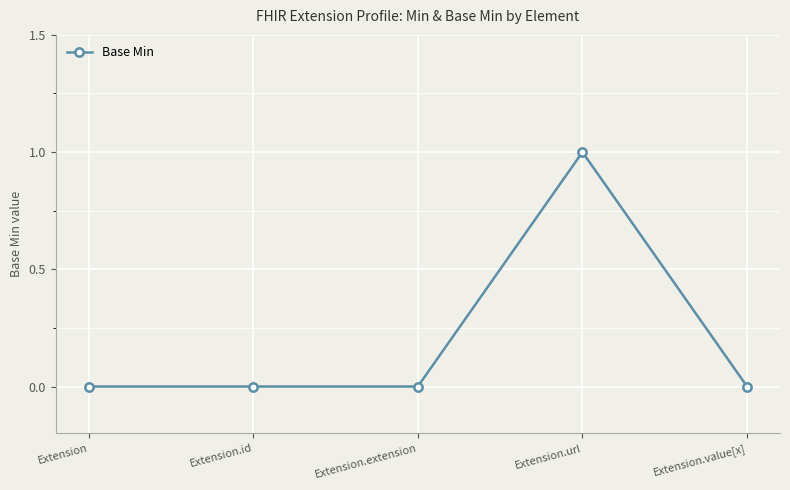

Which category has the highest value across all series?

Extension.url